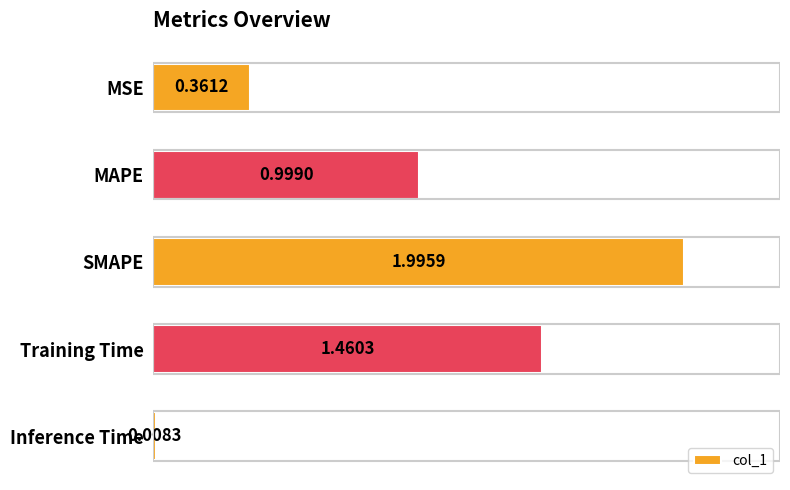

Are the bars horizontal?

Yes